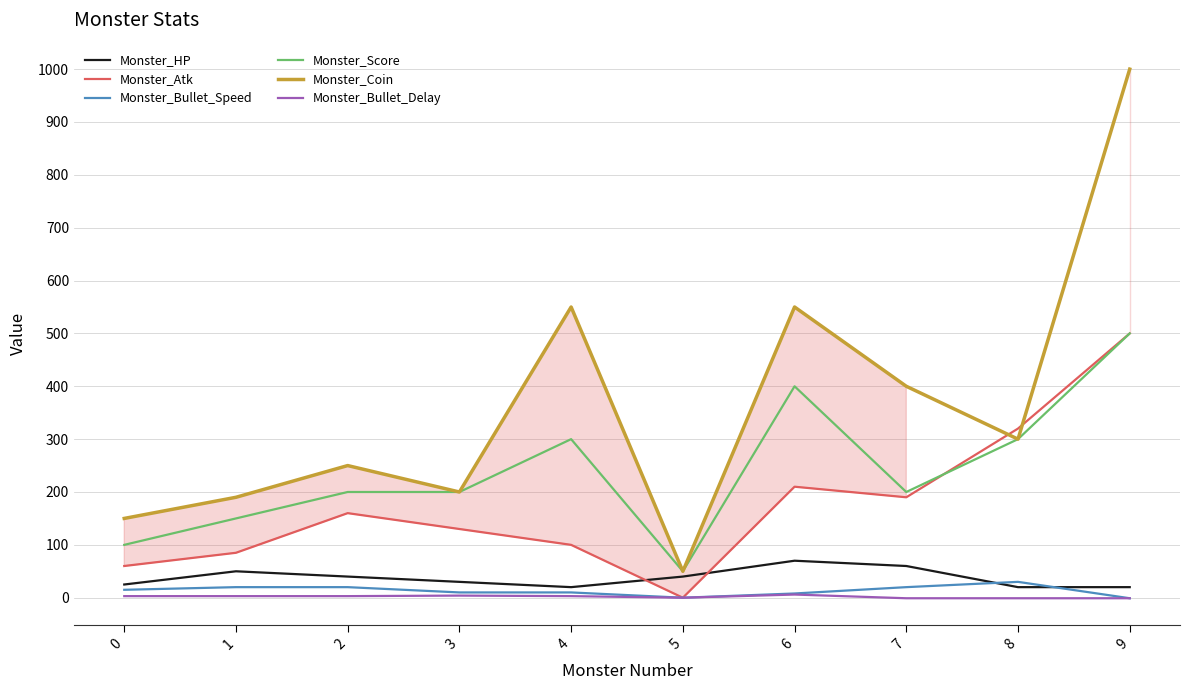

Between which two adjacent categories do Monster_Score and Monster_Atk first intersect?

7 and 8